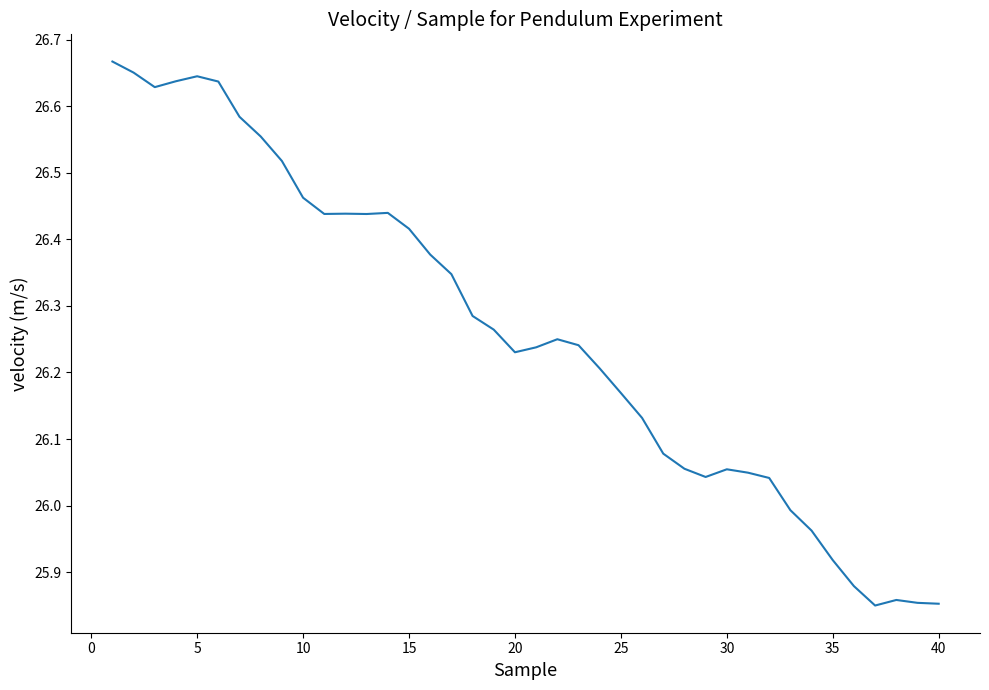

What is the difference between the second highest and second lowest values?

0.8